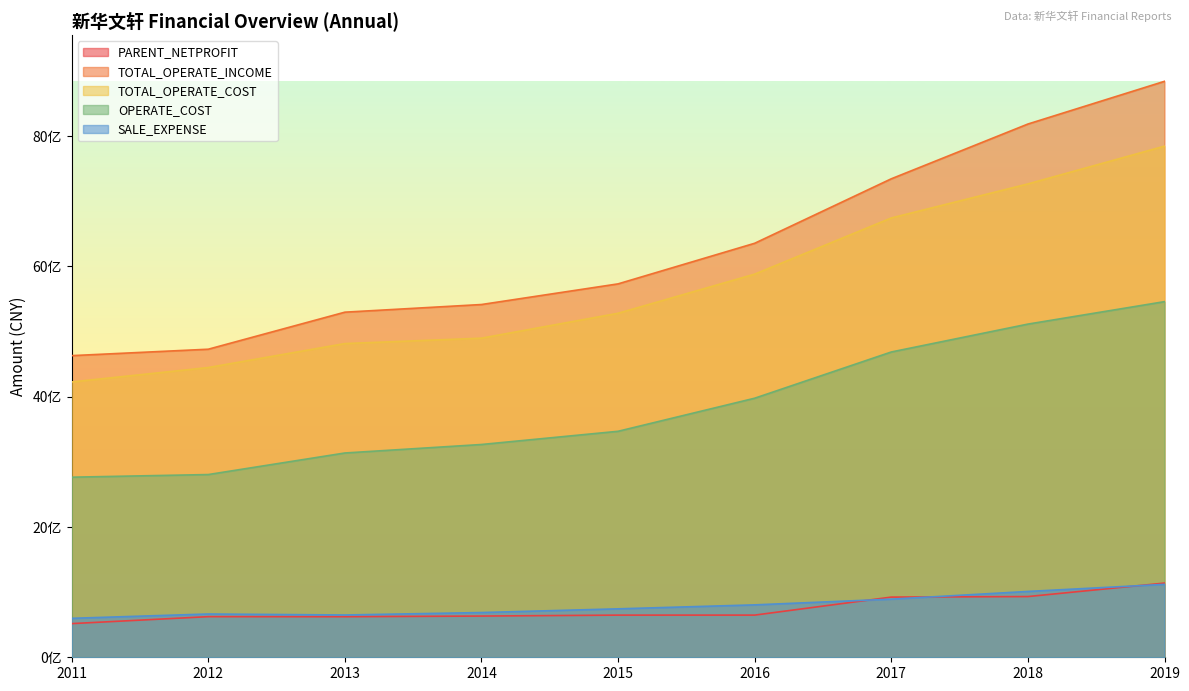

The TOTAL_OPERATE_COST series shows 3026315019.9 at 2016. True or false?

False